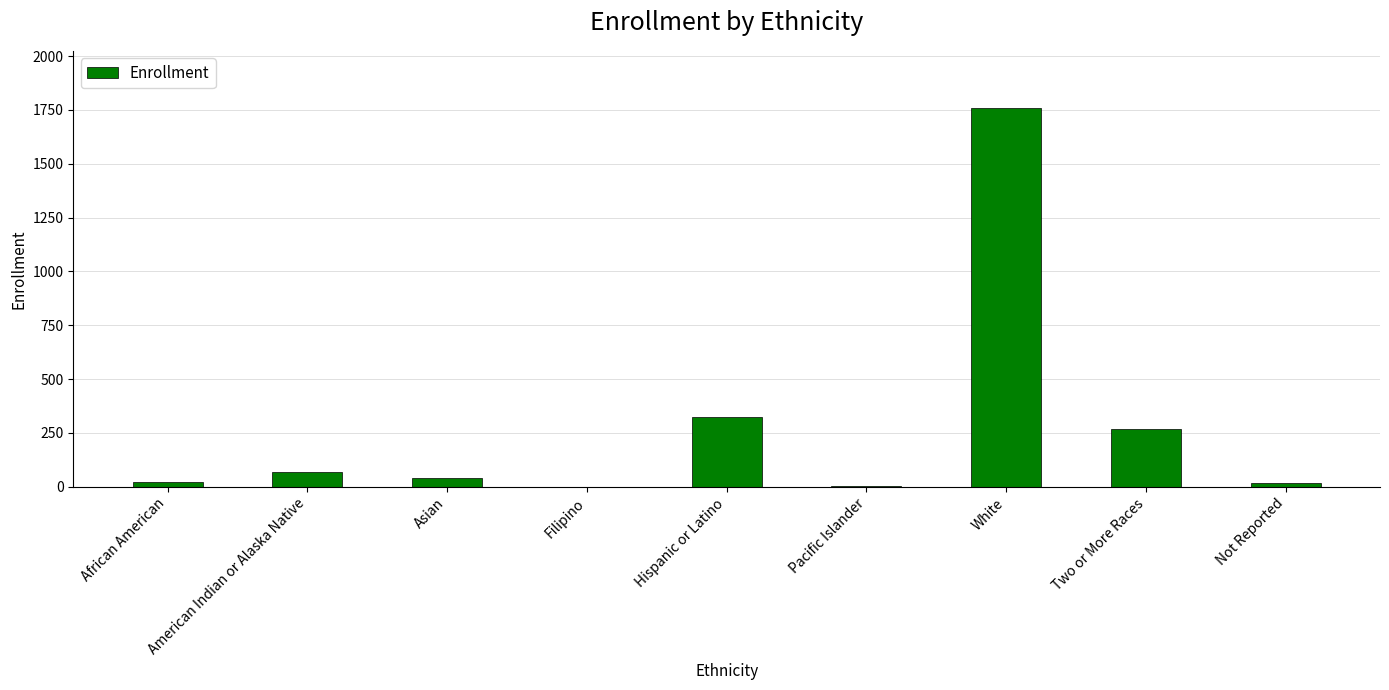

What is the greatest value displayed?

1760